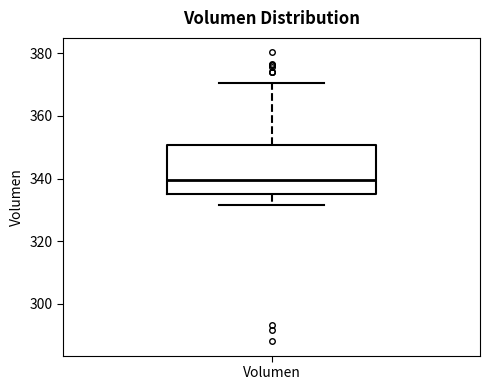

Where does the lower whisker of the box for Volumen end on the y-axis? The values are not printed on the chart, so give them approximately, as read against the axis.

332